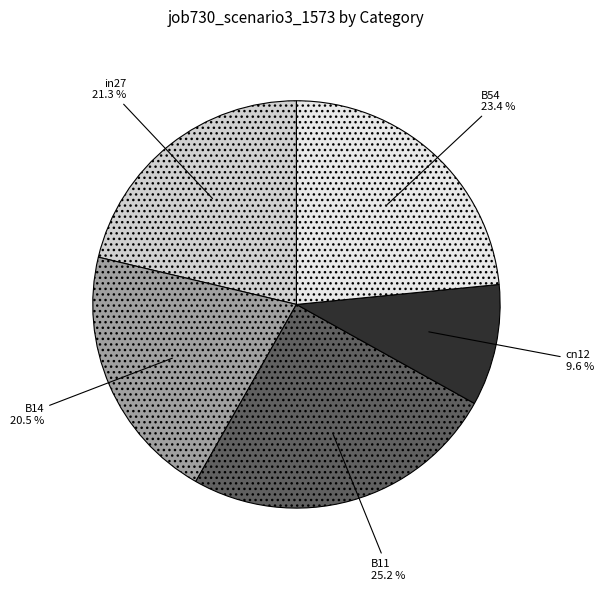

Count the number of slices in the pie.

5